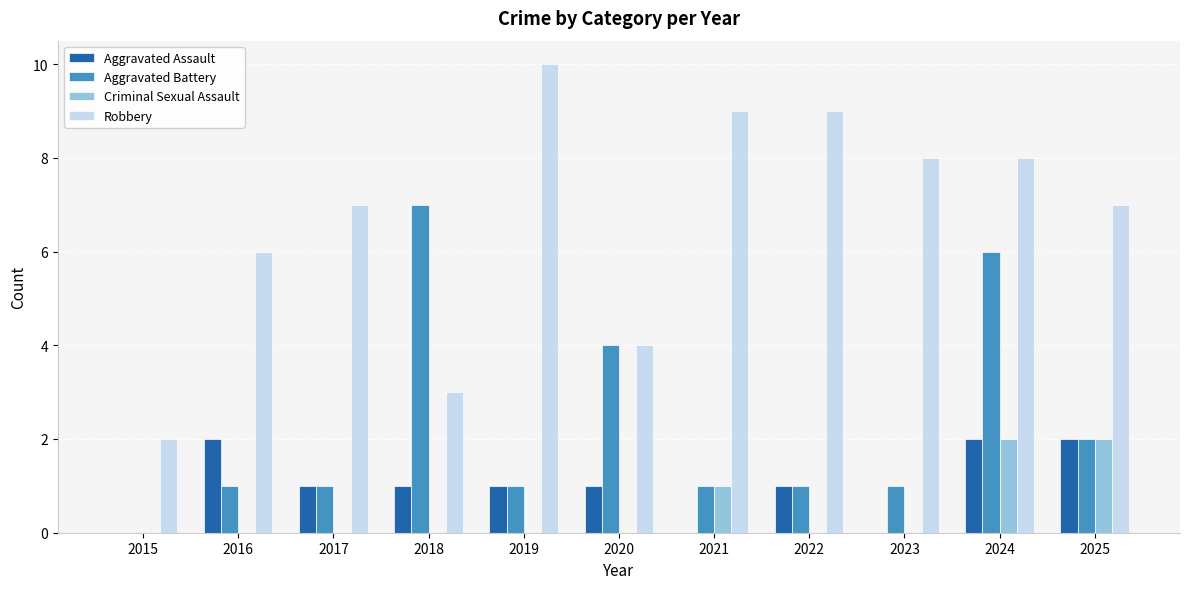

What is the average value of the Robbery series?

7